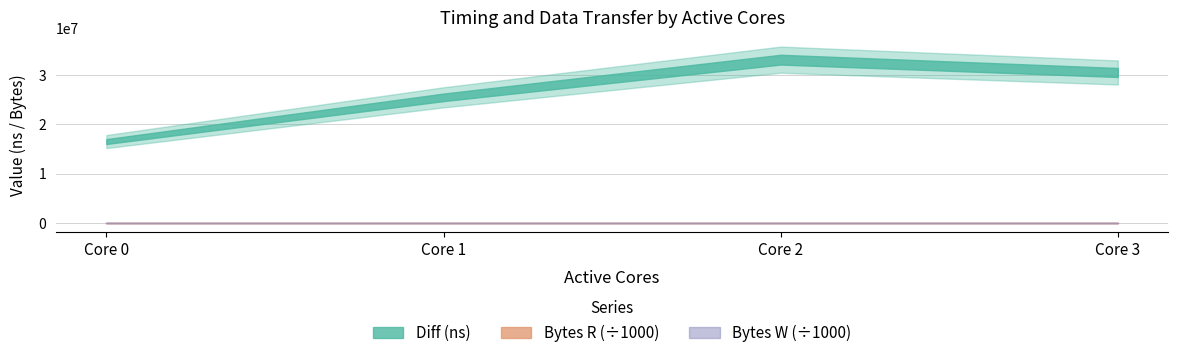

True or false: Bytes R has a value of 65536000 at 1.

True